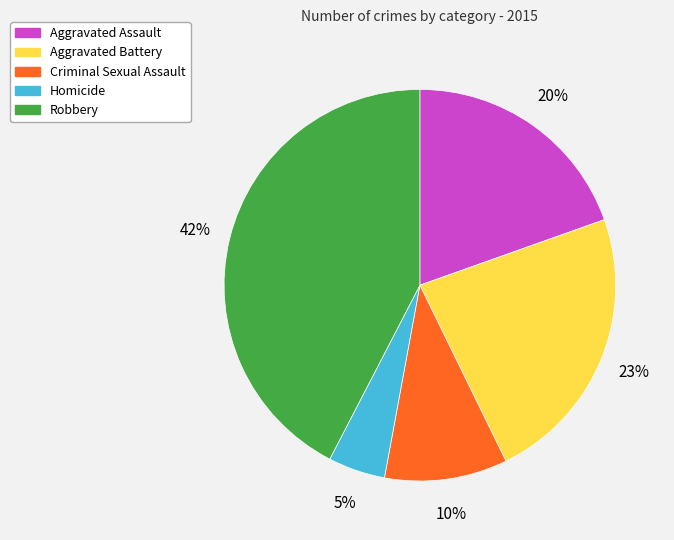

Count the number of slices in the pie.

5